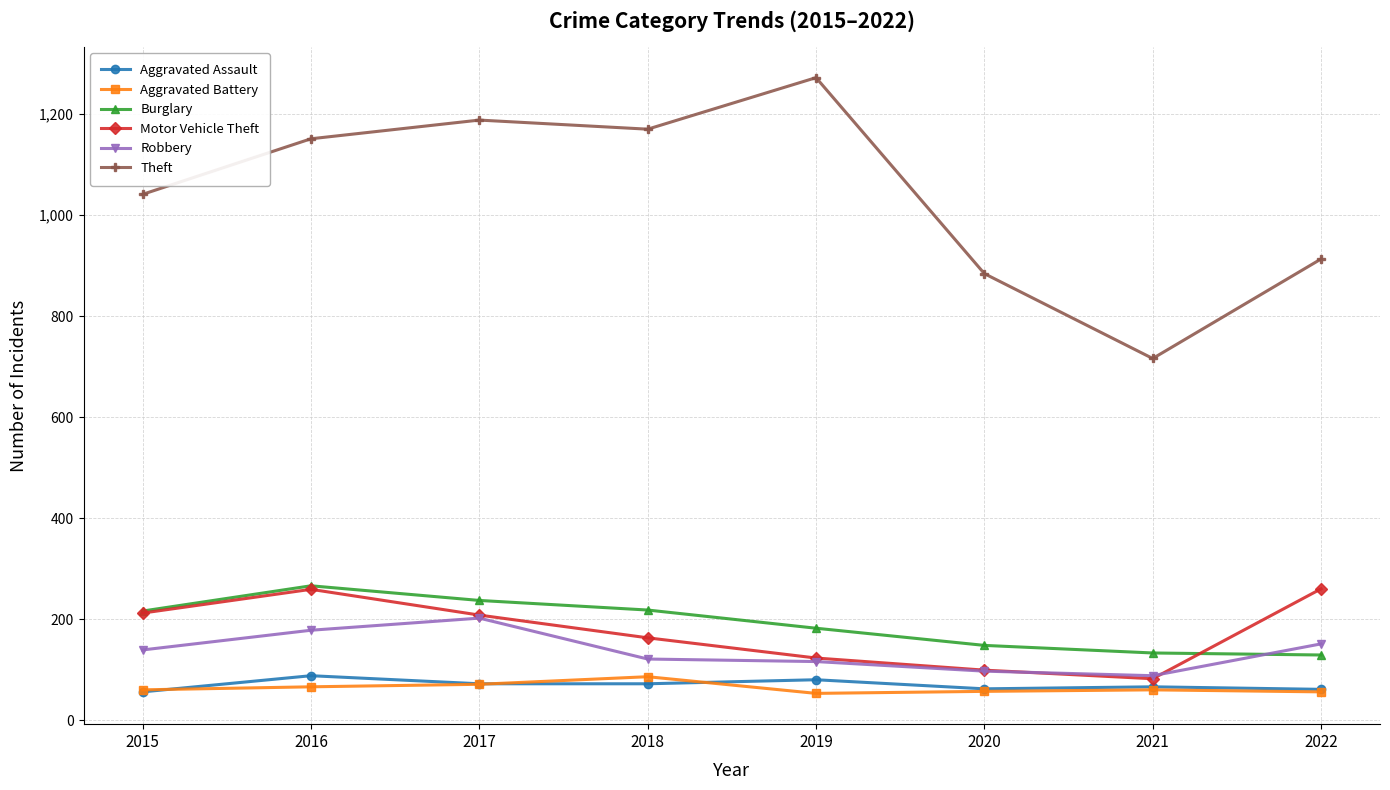

What is the sum of the Burglary values at 2020 and 2019?

330